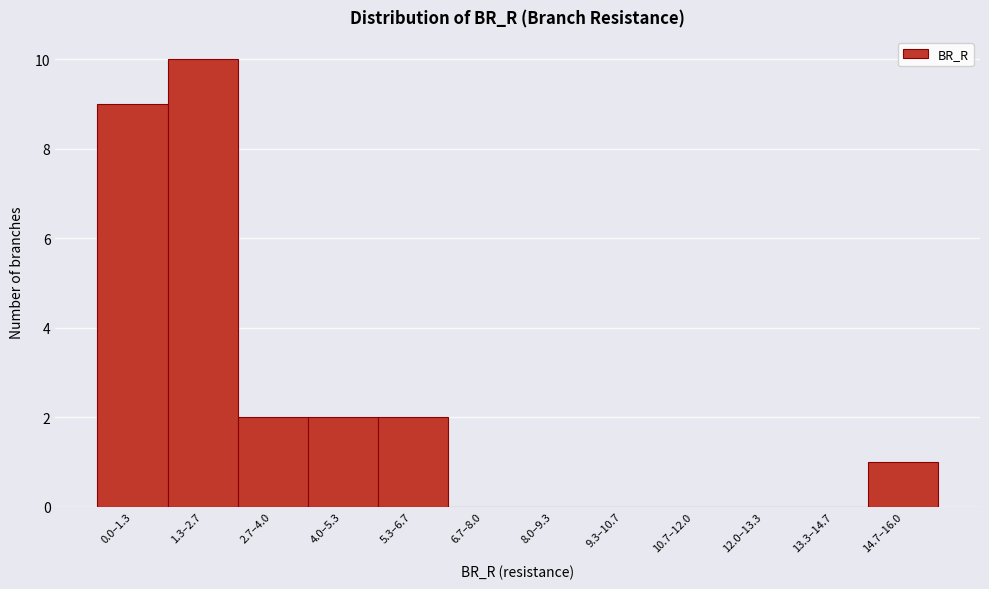

Reading left to right, list all the values displayed in this chart.

0.0–1.3=9	1.3–2.7=10	2.7–4.0=2	4.0–5.3=2	5.3–6.7=2	6.7–8.0=0	8.0–9.3=0	9.3–10.7=0	10.7–12.0=0	12.0–13.3=0	13.3–14.7=0	14.7–16.0=1